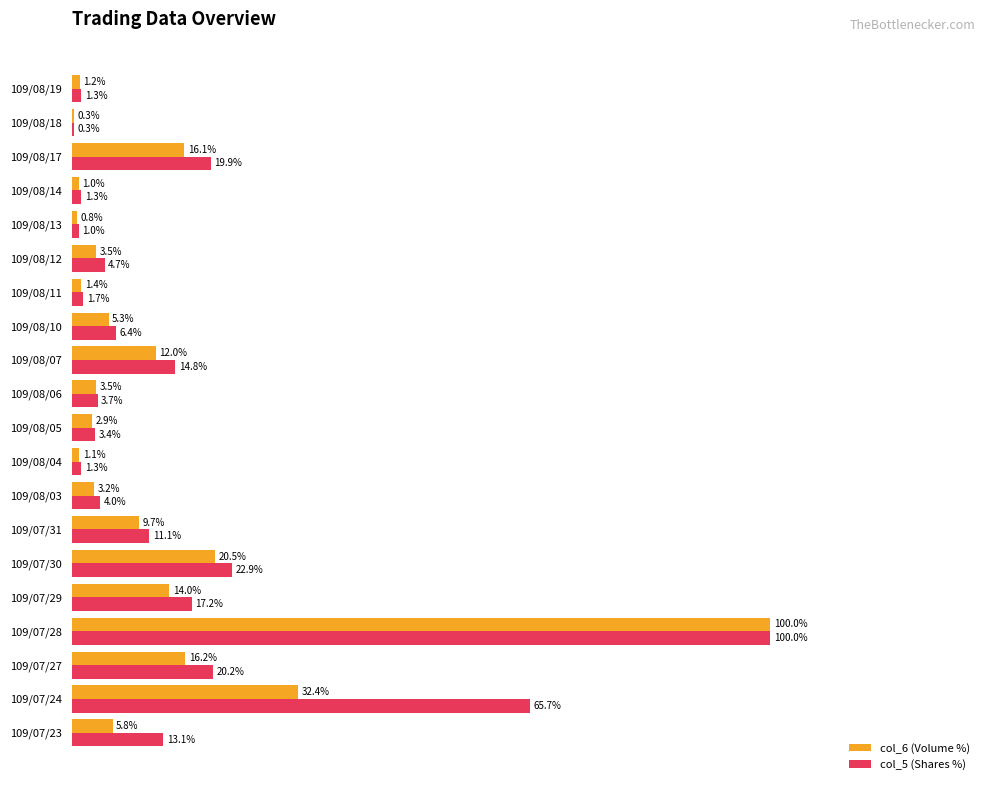

Where is col_5 (Shares %) nearest to the value 50?

109/07/24